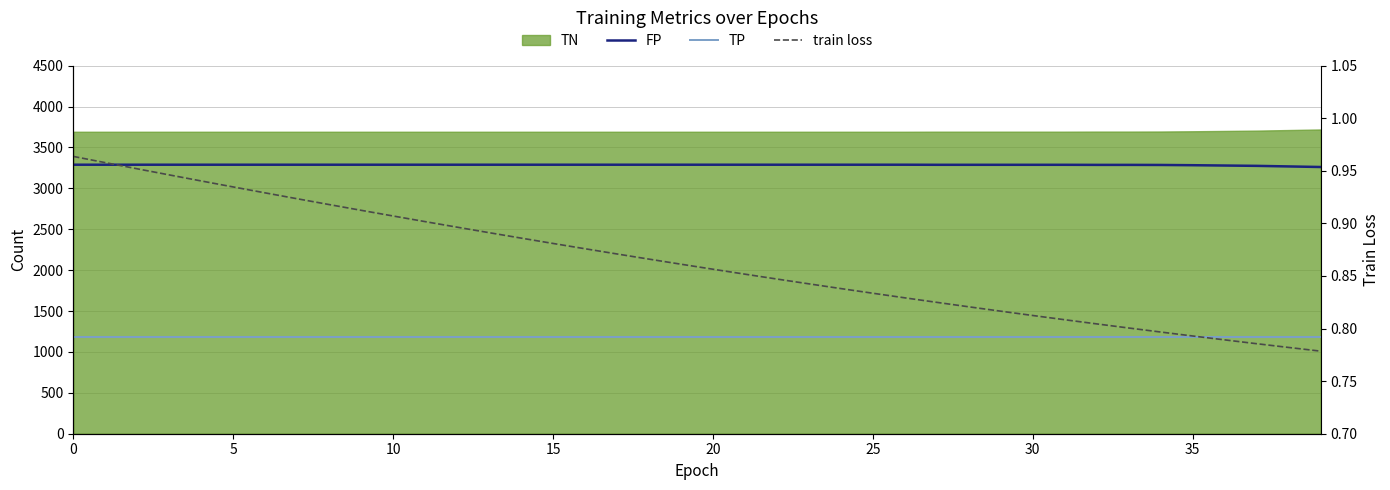

True or false: train loss and TP intersect in this chart.

False